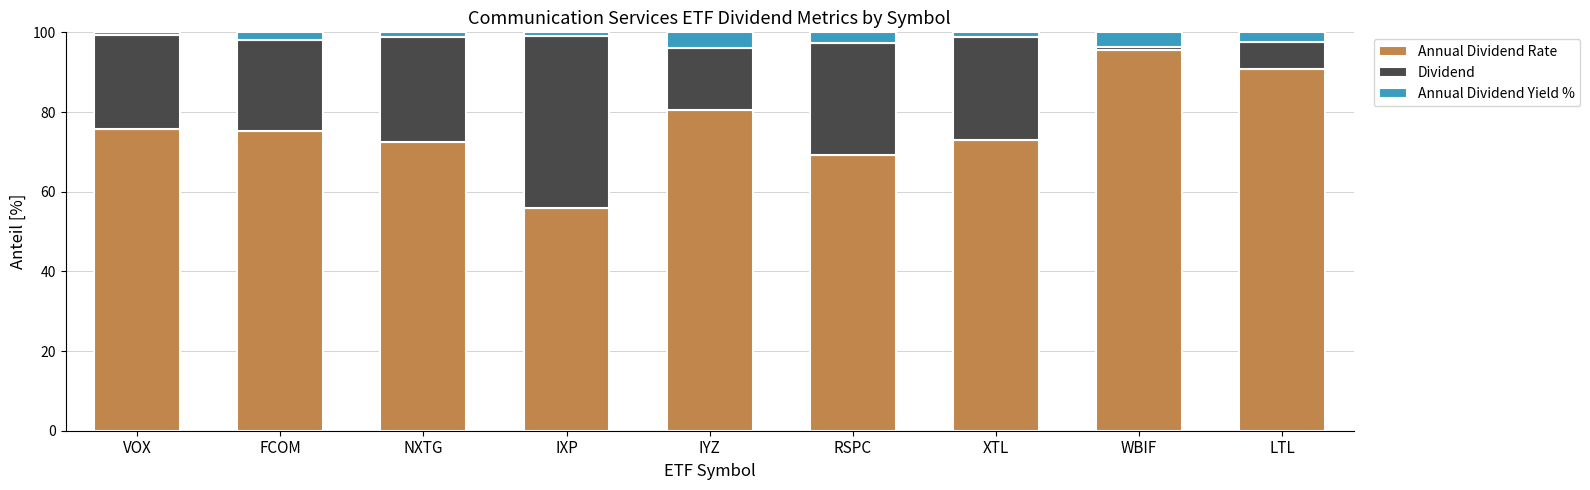

Count the number of categories in the chart.

9